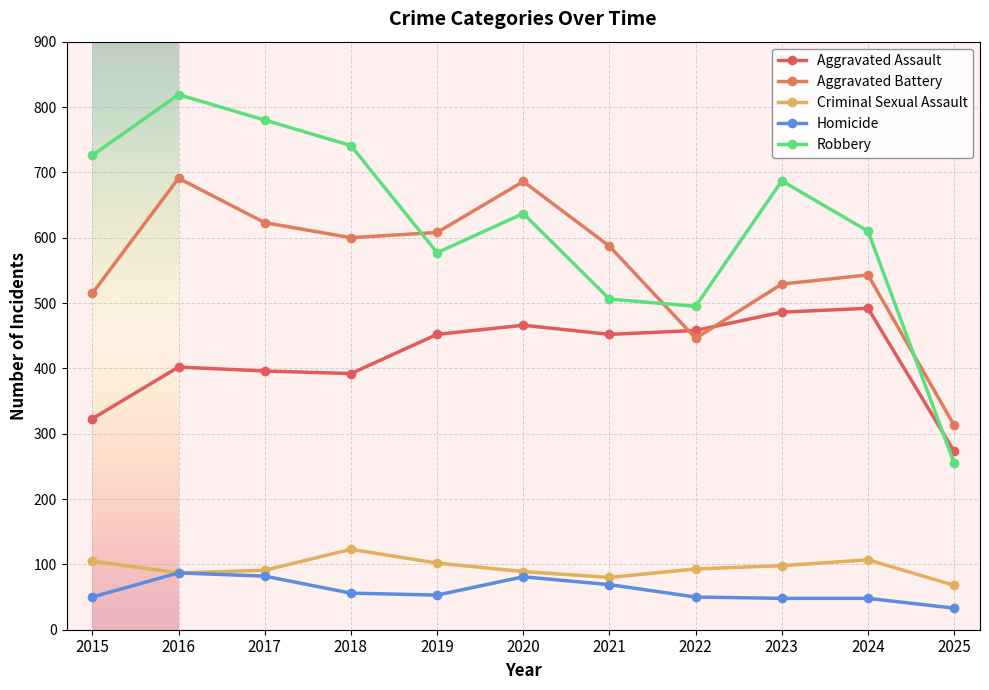

True or false: Robbery and Criminal Sexual Assault cross at least once.

False